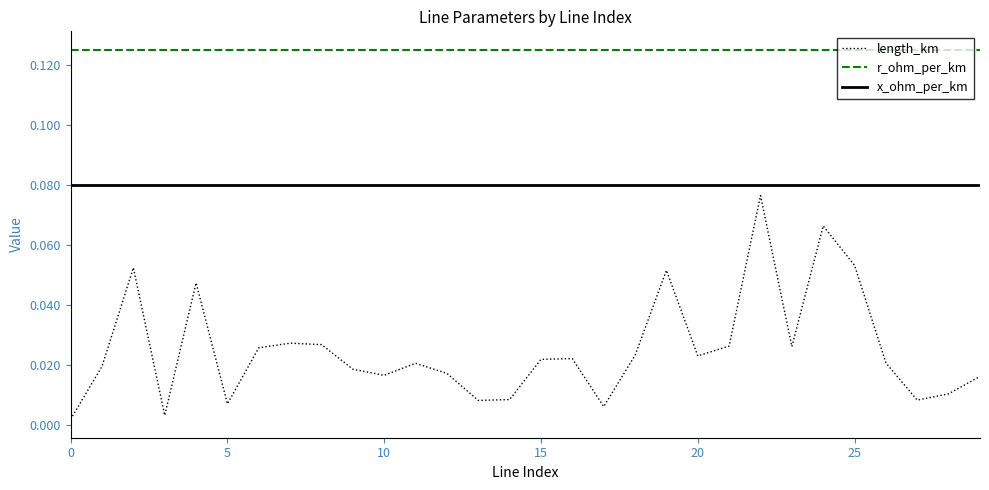

Which series has the largest total across all categories?

r_ohm_per_km